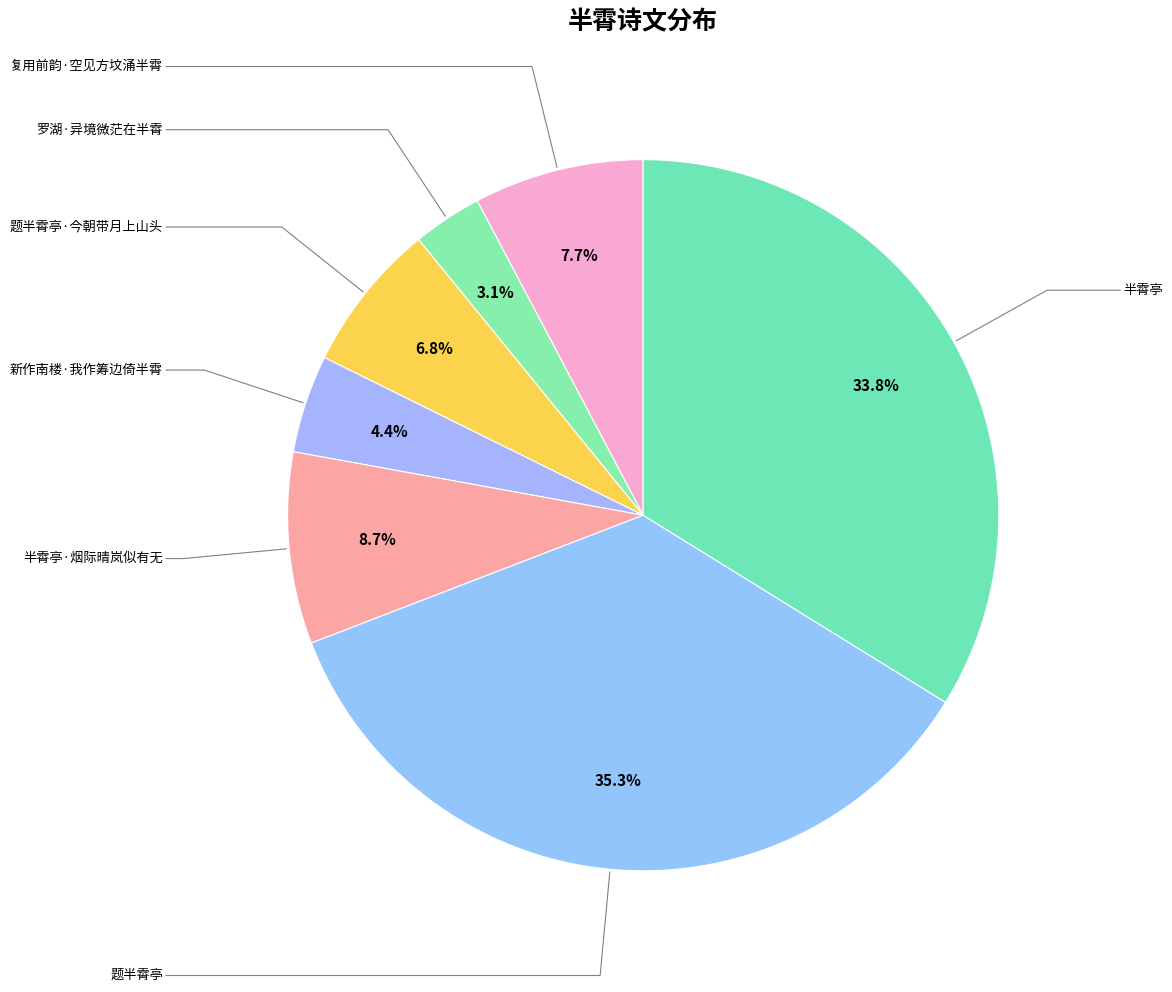

Which slice is the largest?

题半霄亭